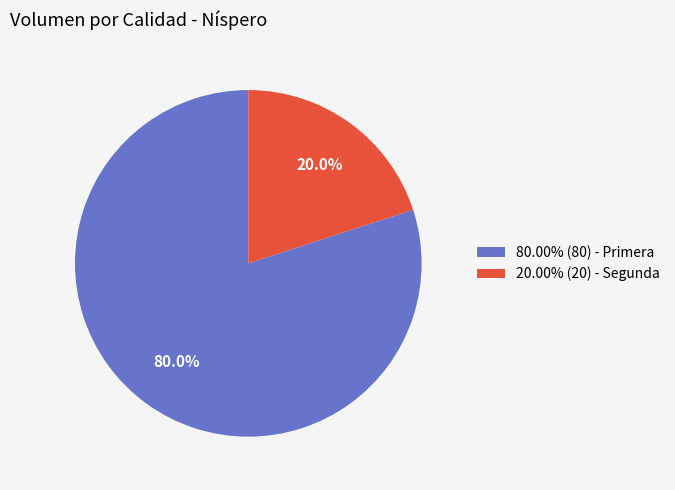

How much of the chart is everything except 80.00% (80) - Primera?

20.0%